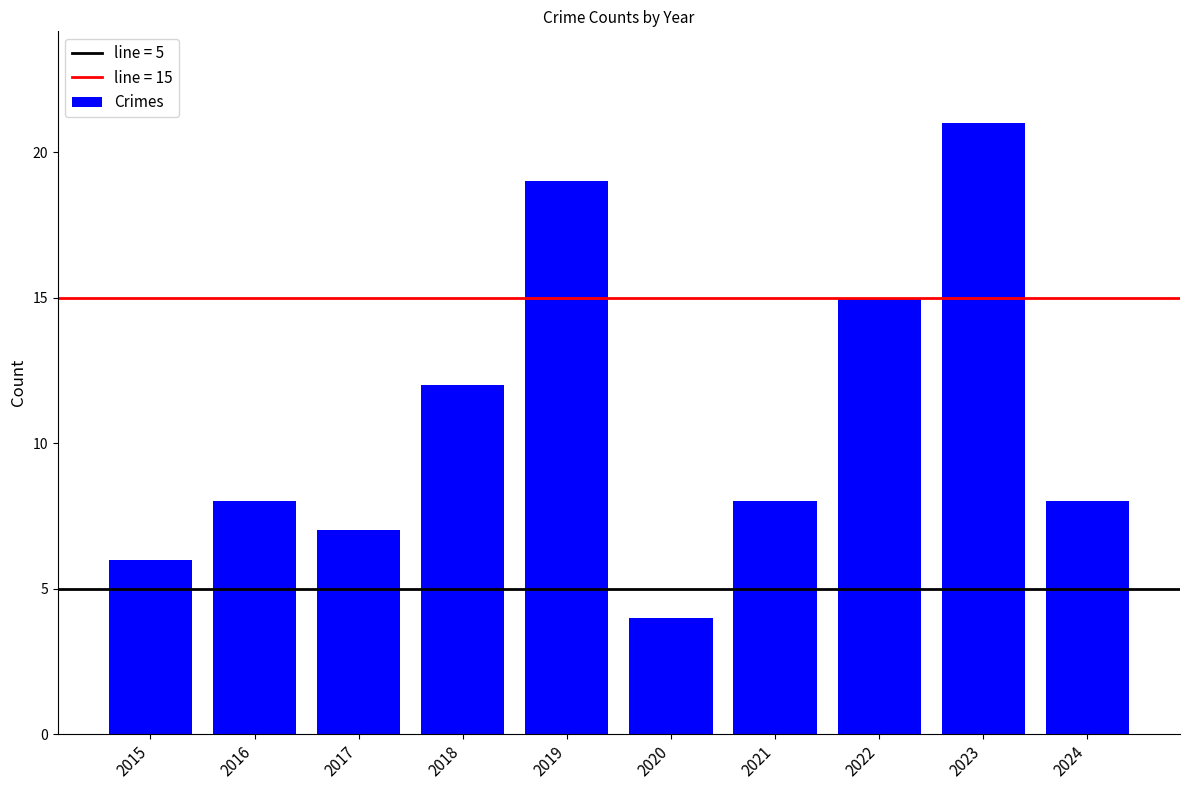

The chart shows a value of 15 at 2022. True or false?

True